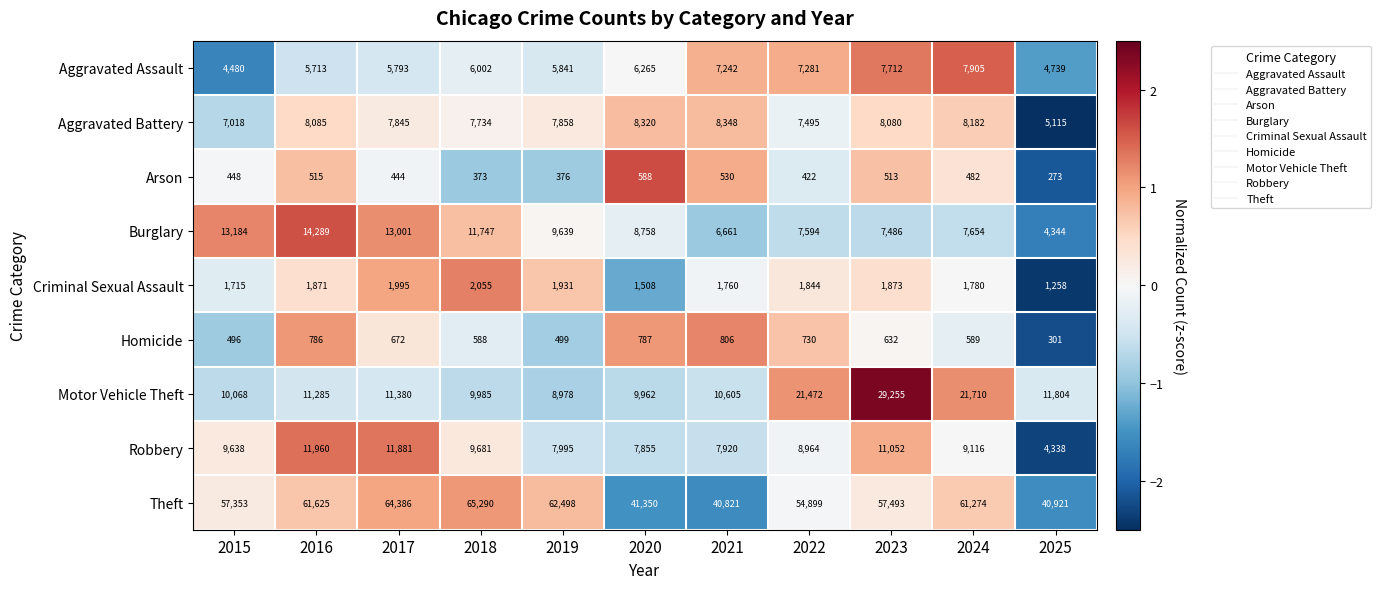

How many distinct data groups are displayed?

9